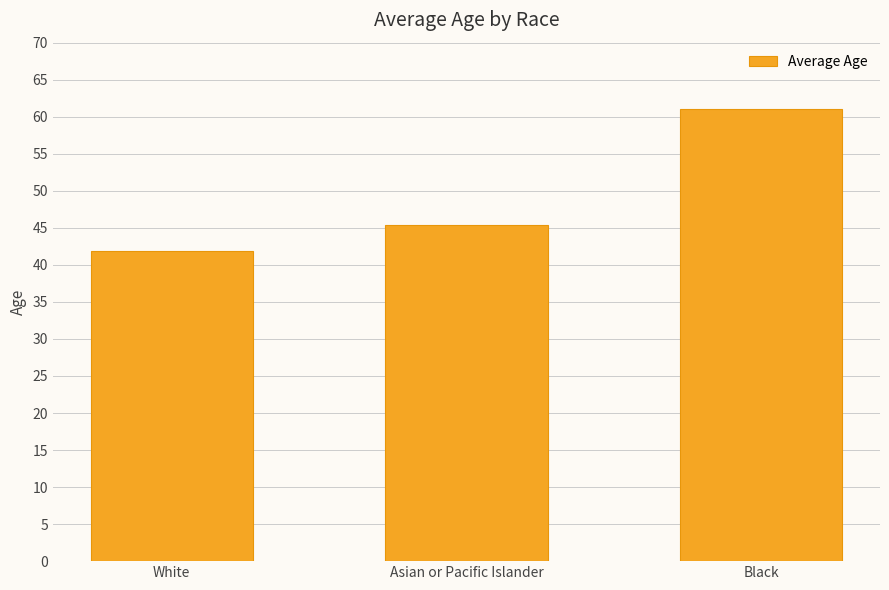

Reading left to right, transcribe all the data shown in this chart.

41.9	45.4	61.0